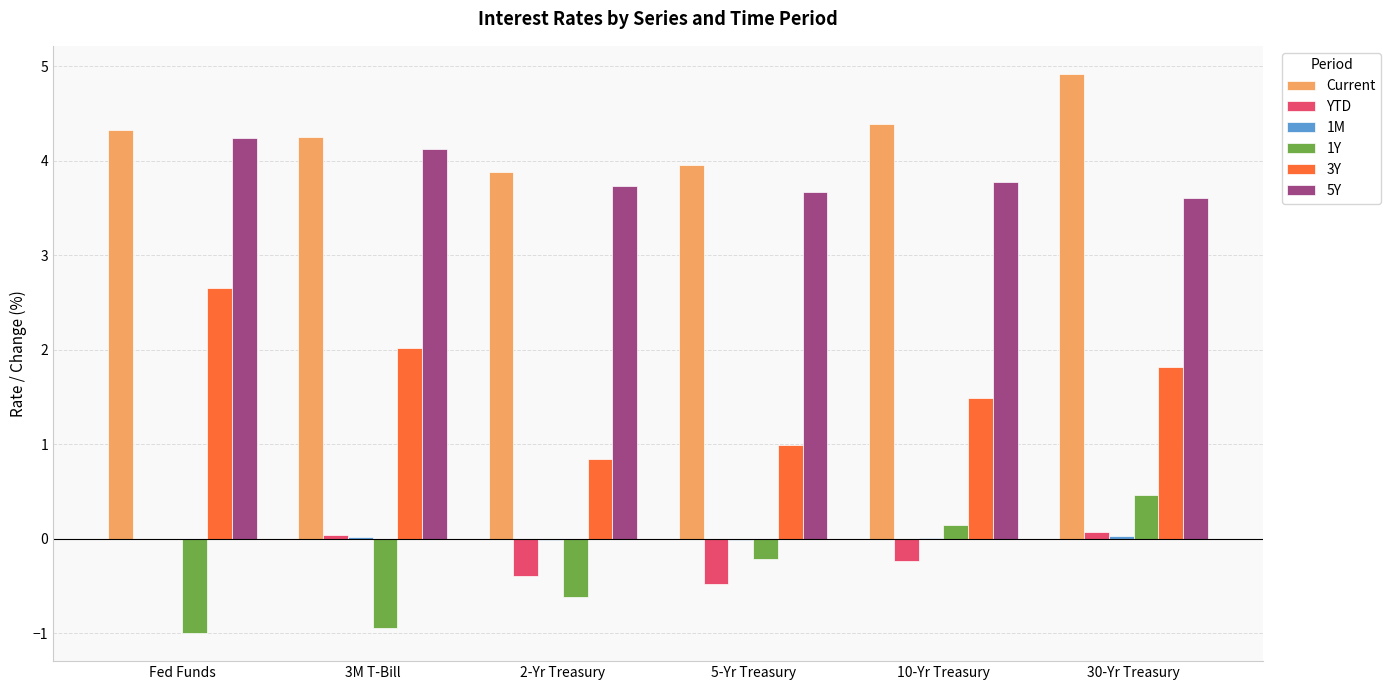

Which series has the largest total across all categories?

Current